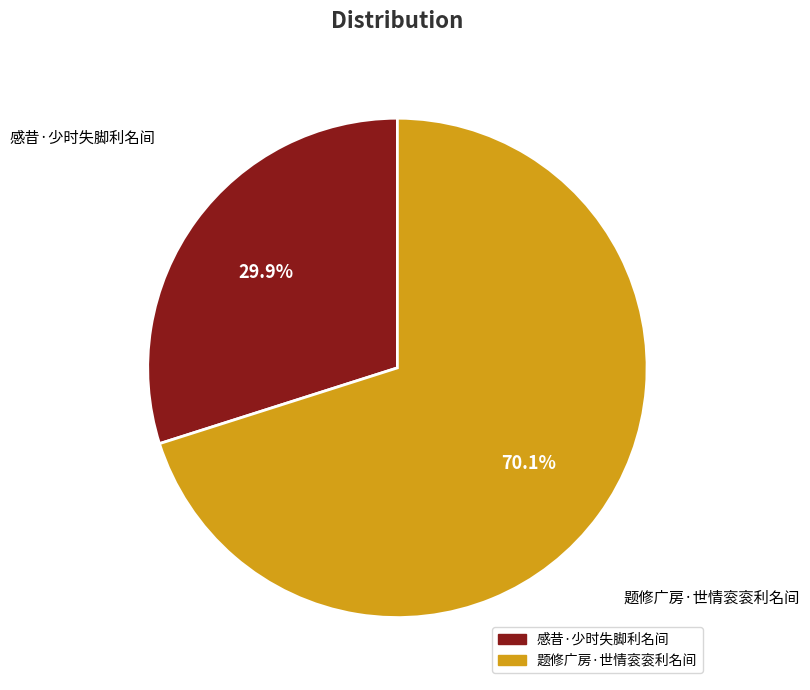

What is the largest slice in the pie chart?

题修广房·世情衮衮利名间